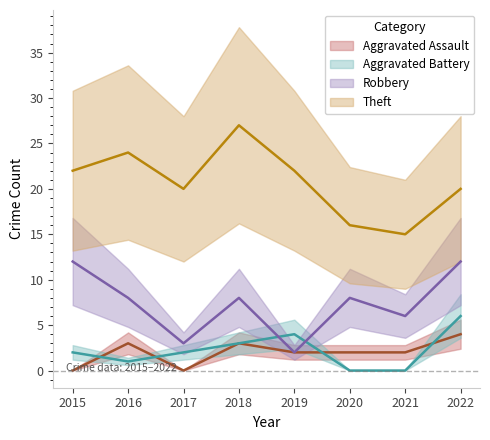

Reading left to right, what are all the values shown in this chart?

Aggravated Assault: 2015=0	2016=3	2017=0	2018=3	2019=2	2020=2	2021=2	2022=4
Aggravated Battery: 2015=2	2016=1	2017=2	2018=3	2019=4	2020=0	2021=0	2022=6
Robbery: 2015=12	2016=8	2017=3	2018=8	2019=2	2020=8	2021=6	2022=12
Theft: 2015=22	2016=24	2017=20	2018=27	2019=22	2020=16	2021=15	2022=20